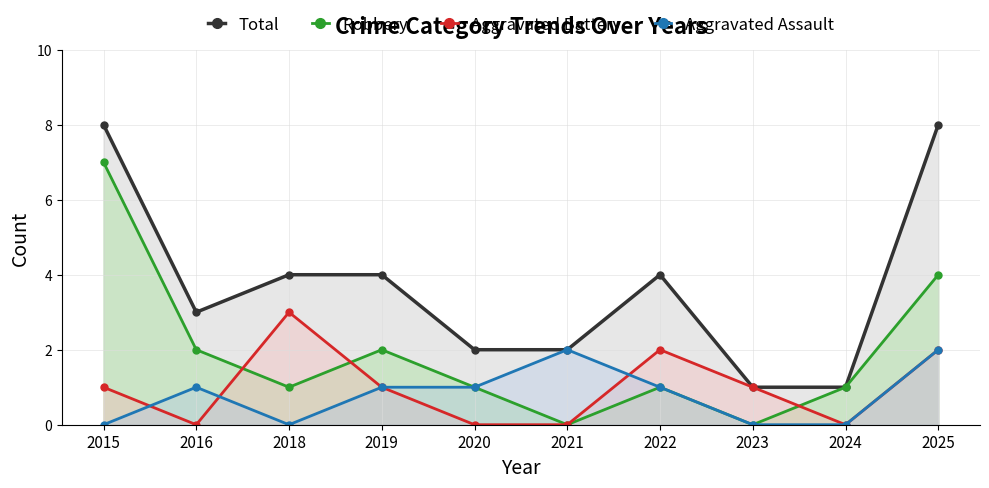

What is the maximum value for Robbery?

7